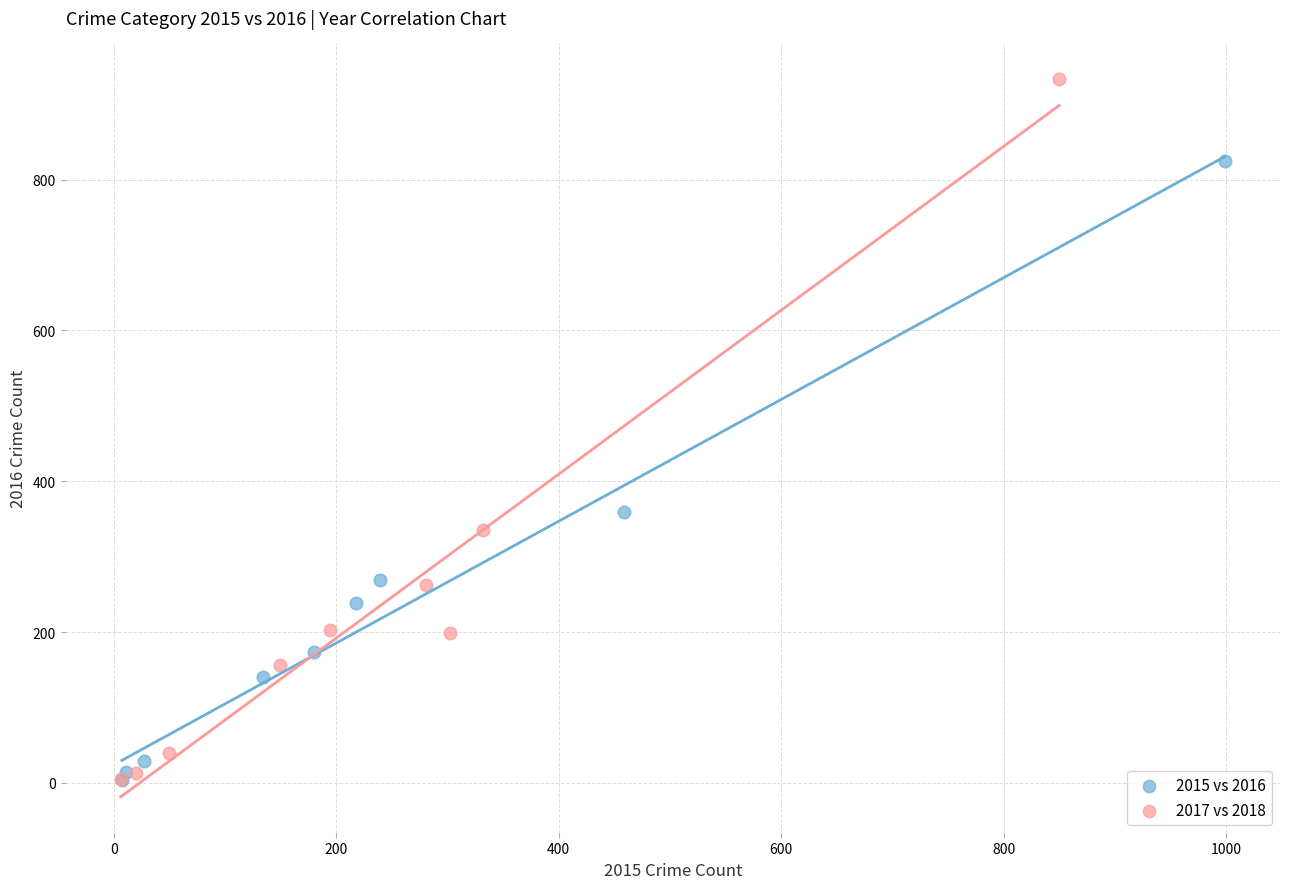

Which series has the largest Y range (max minus min)?

2017 vs 2018